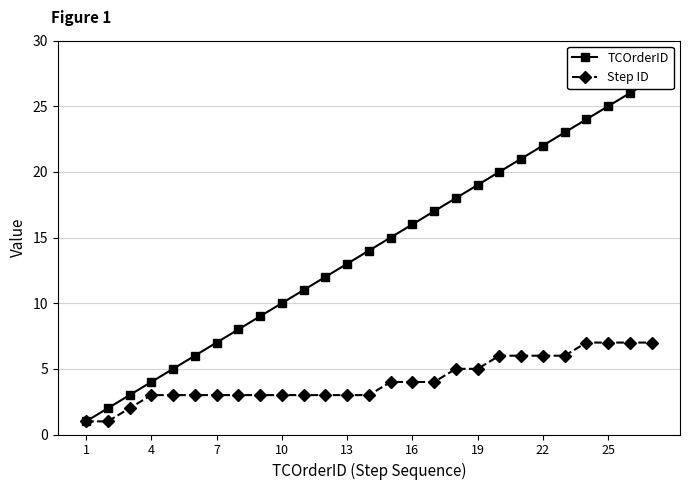

True or false: TCOrderID and Step ID cross at least once.

False